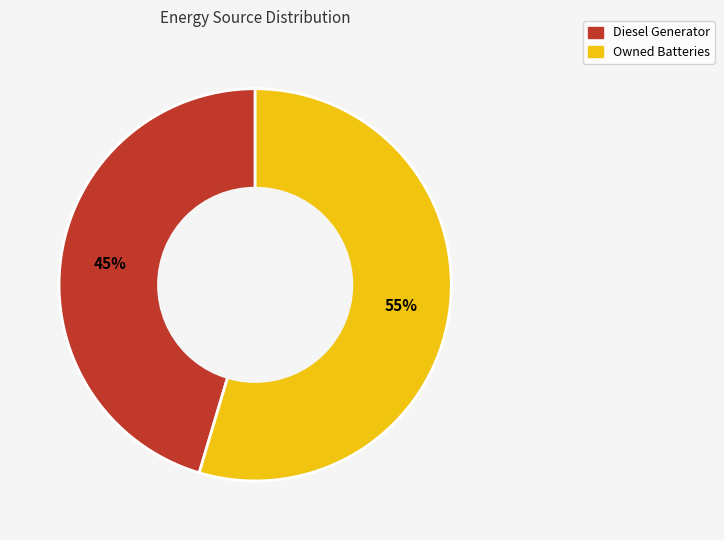

To the nearest percent, what is the average slice percentage?

50%